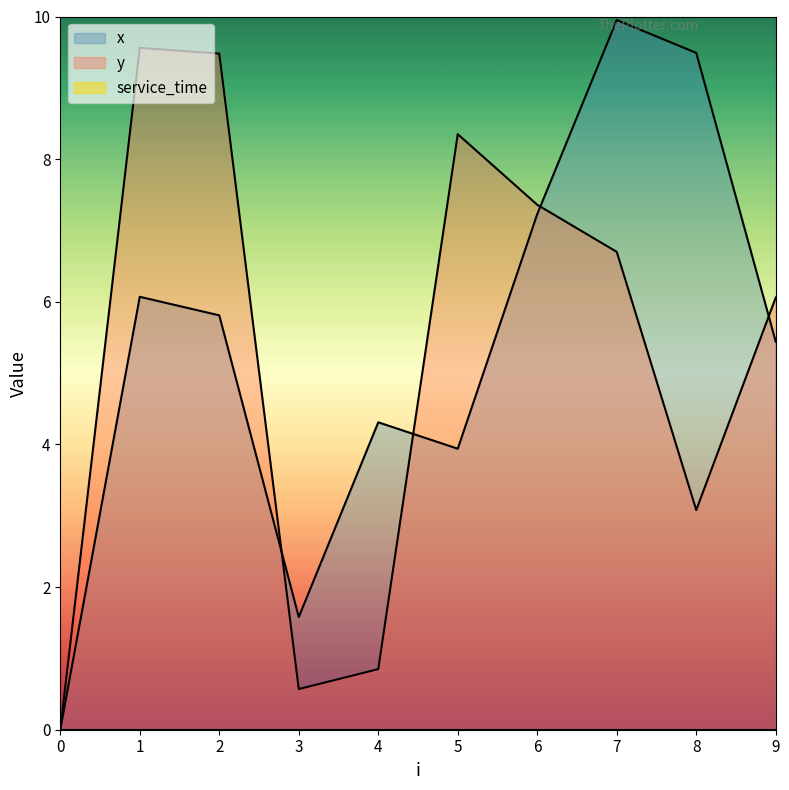

Does the chart display data point markers on the line(s)?

No